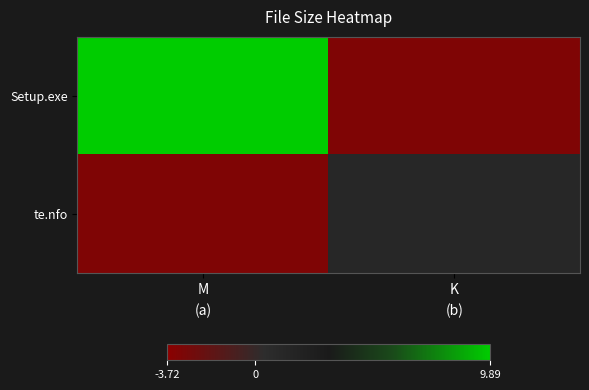

Reading left to right, list all the values displayed in this chart.

Setup.exe: M=9.9	K=-3.2
te.nfo: M=-3.2	K=1.1